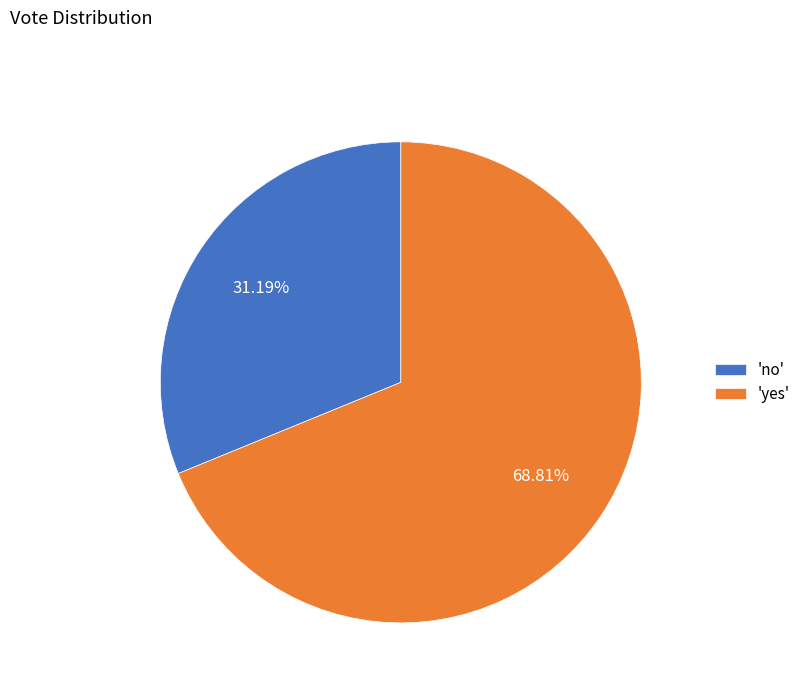

Is 'yes' the majority of the pie?

Yes